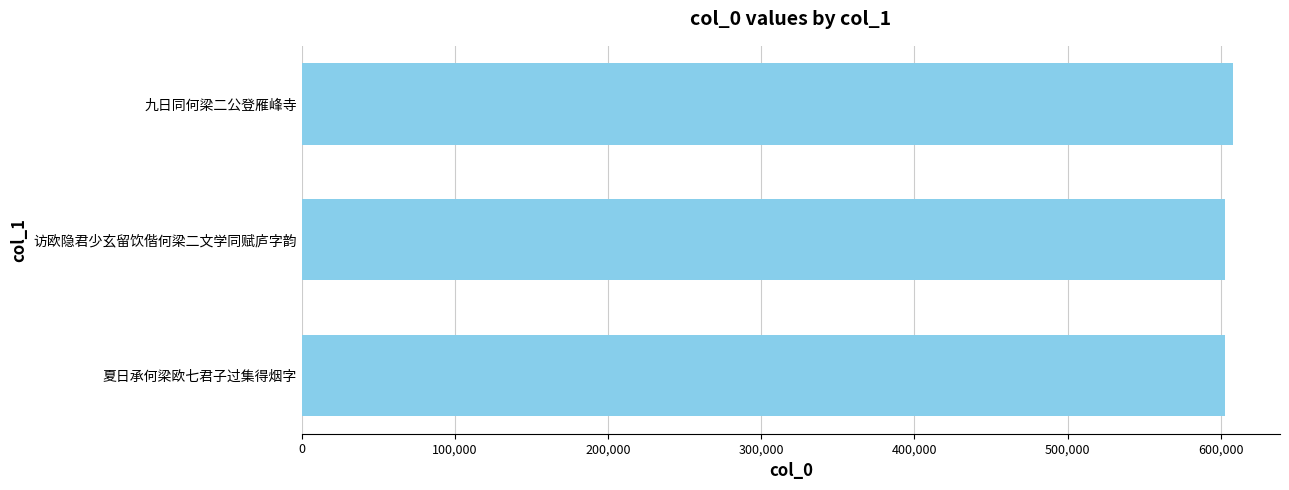

Is it true that the value at 夏日承何梁欧七君子过集得烟字 is 268277?

False